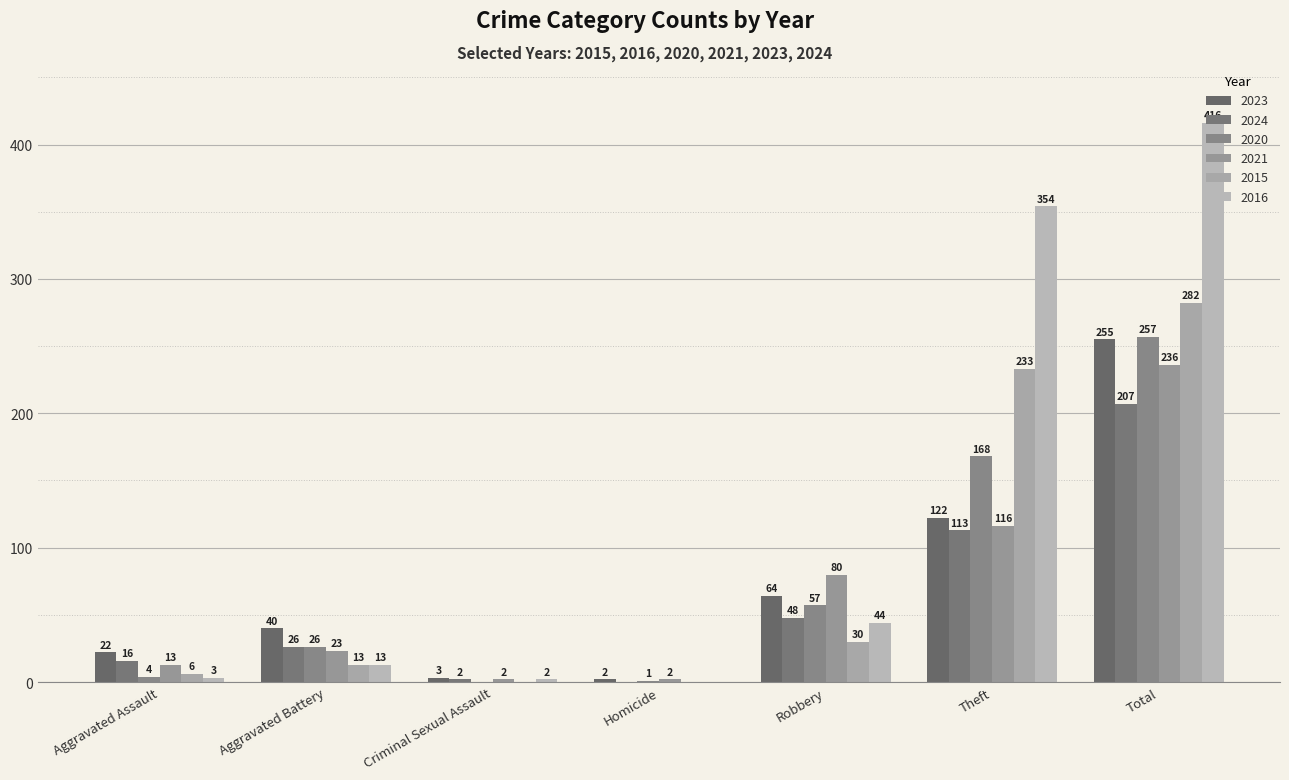

Which series changed the most between Aggravated Assault and Criminal Sexual Assault?

2023